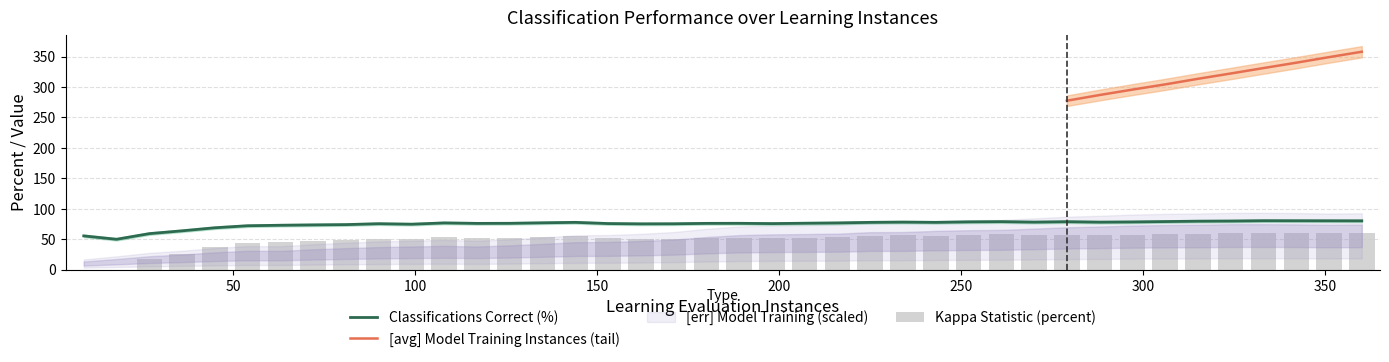

How many values in the classifications correct (percent) series are below 76?

15